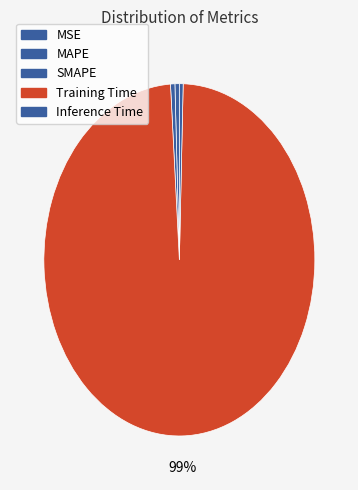

Does any single category account for the majority?

Yes